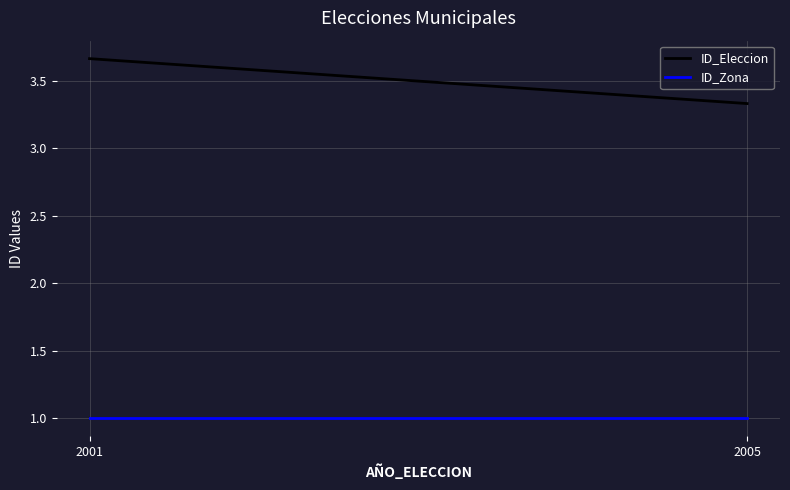

Where is ID_Zona nearest to the value 1?

2001